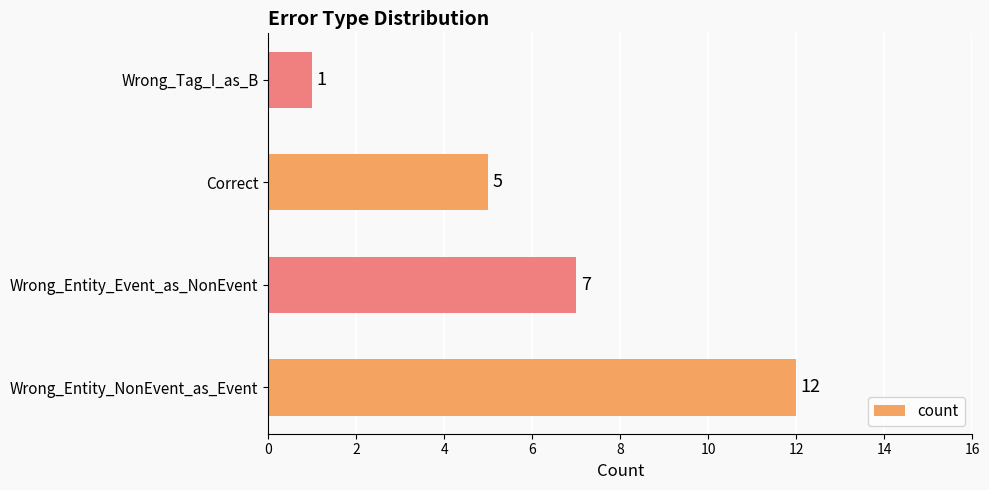

What is the average value?

6